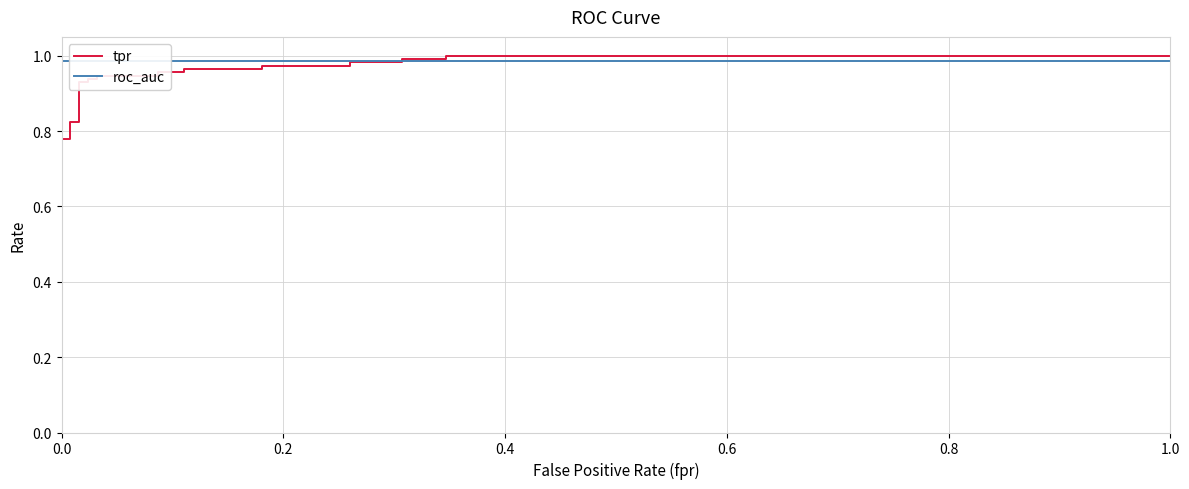

Is the value of roc_auc at 18 greater than the value of tpr at 22?

No